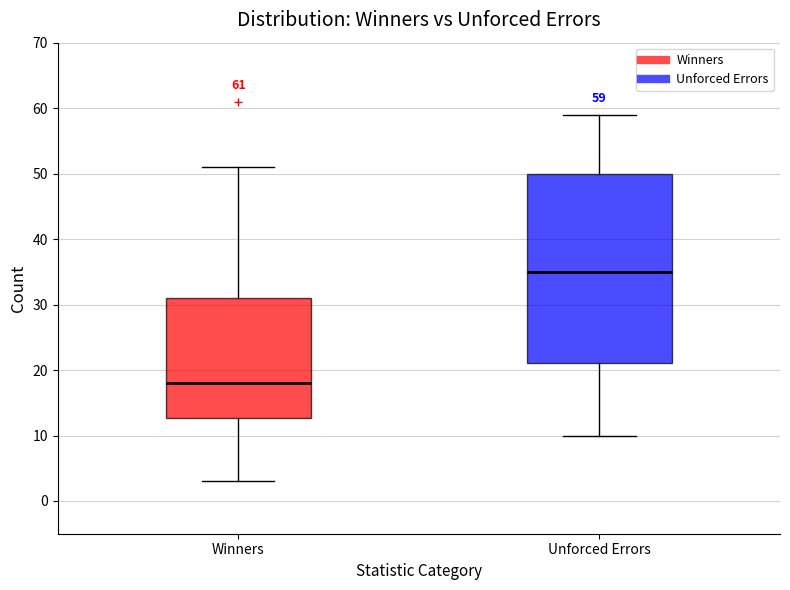

Which box's median line is the highest?

Unforced Errors